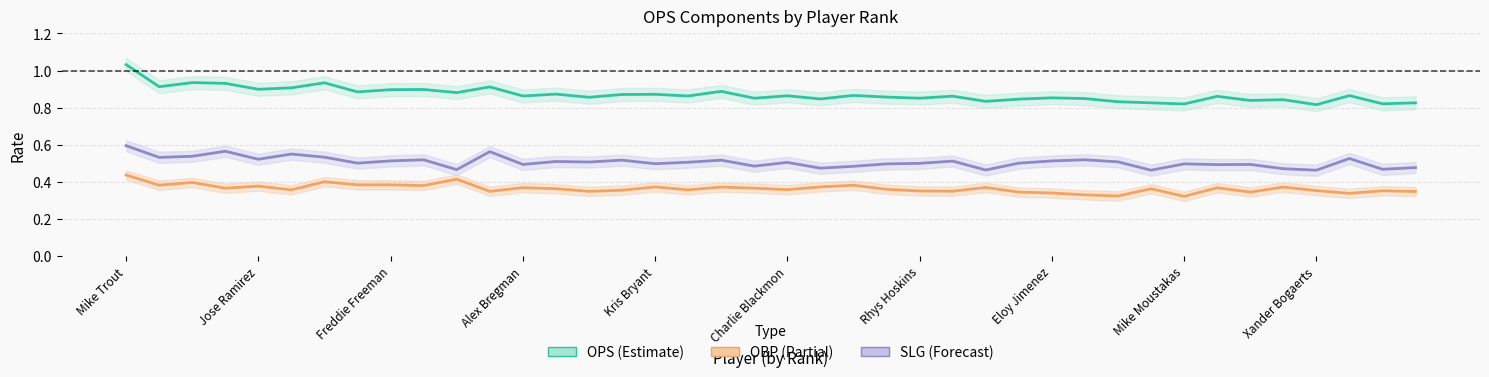

True or false: OBP and SLG cross at least once.

False